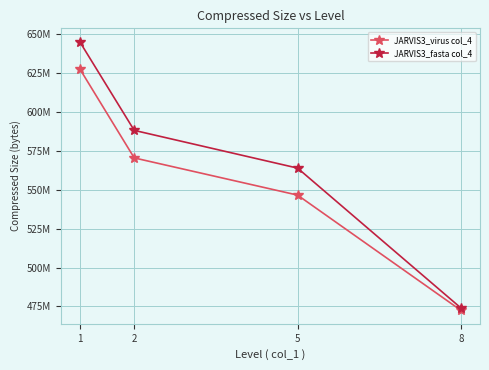

Which category has the lowest value across all series?

8